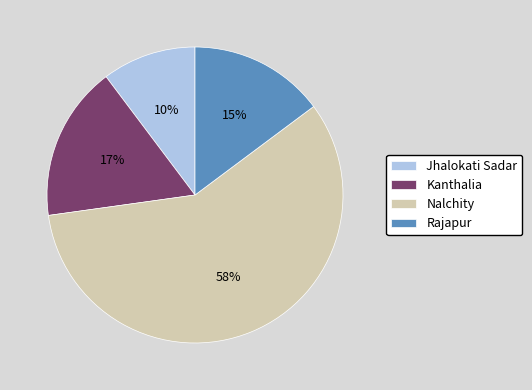

True or false: Kanthalia accounts for 17% of the total.

True